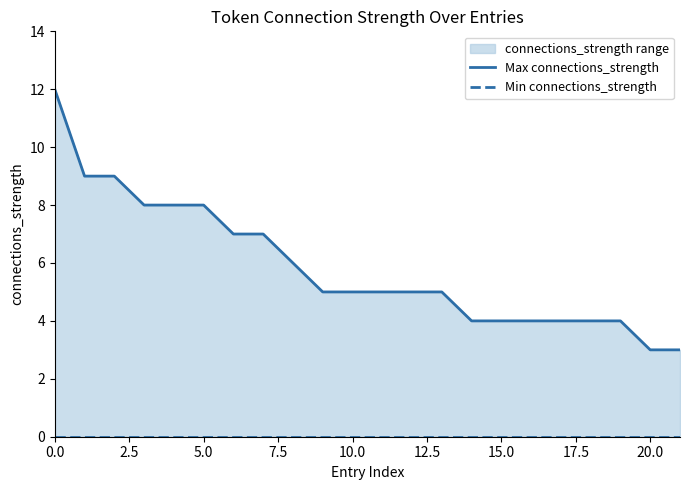

How many lines are shown in the chart?

2